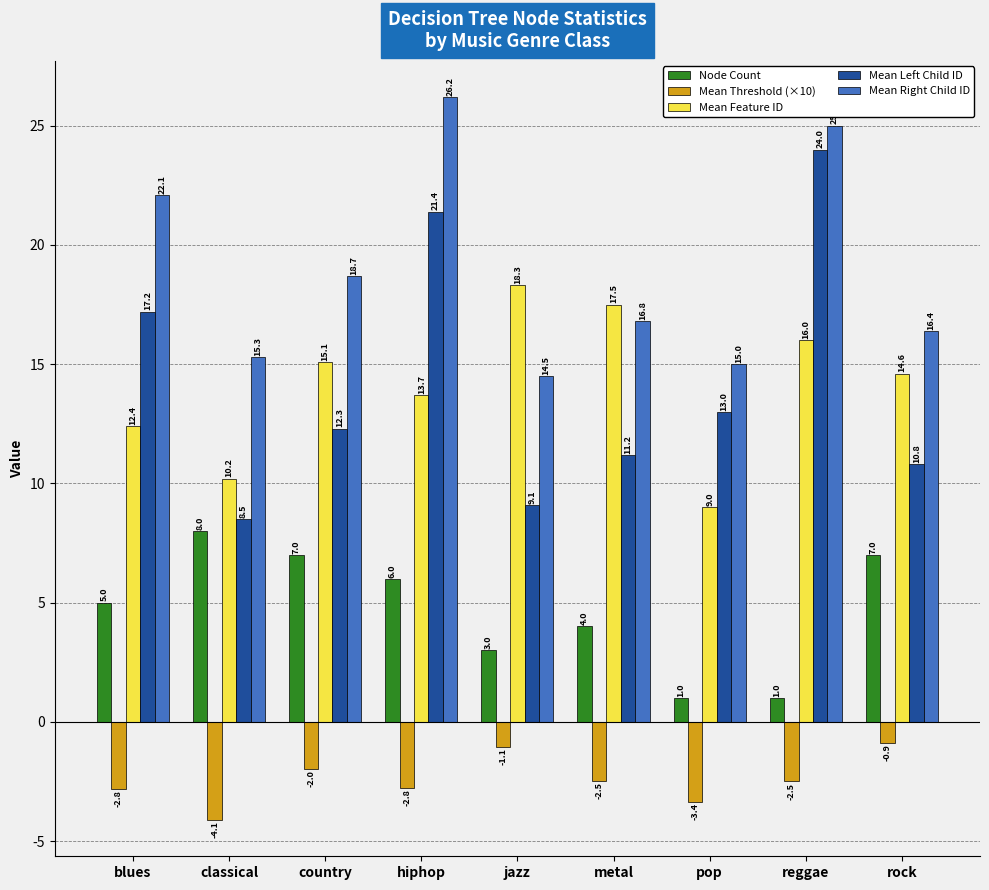

What is the difference between the second highest and second lowest values in the Mean Threshold (×10) series?

2.3